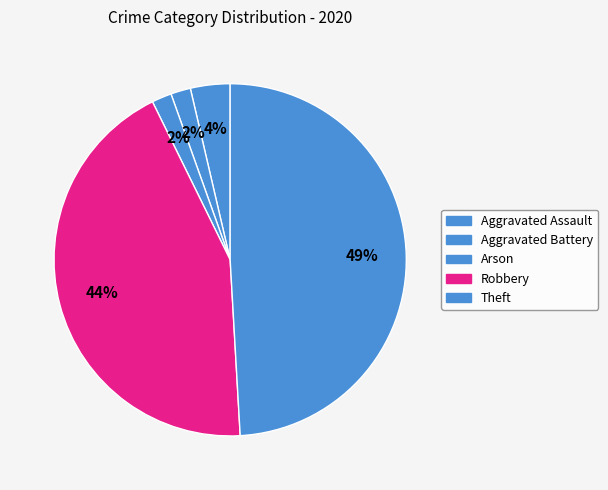

How many segments does this pie chart have?

5